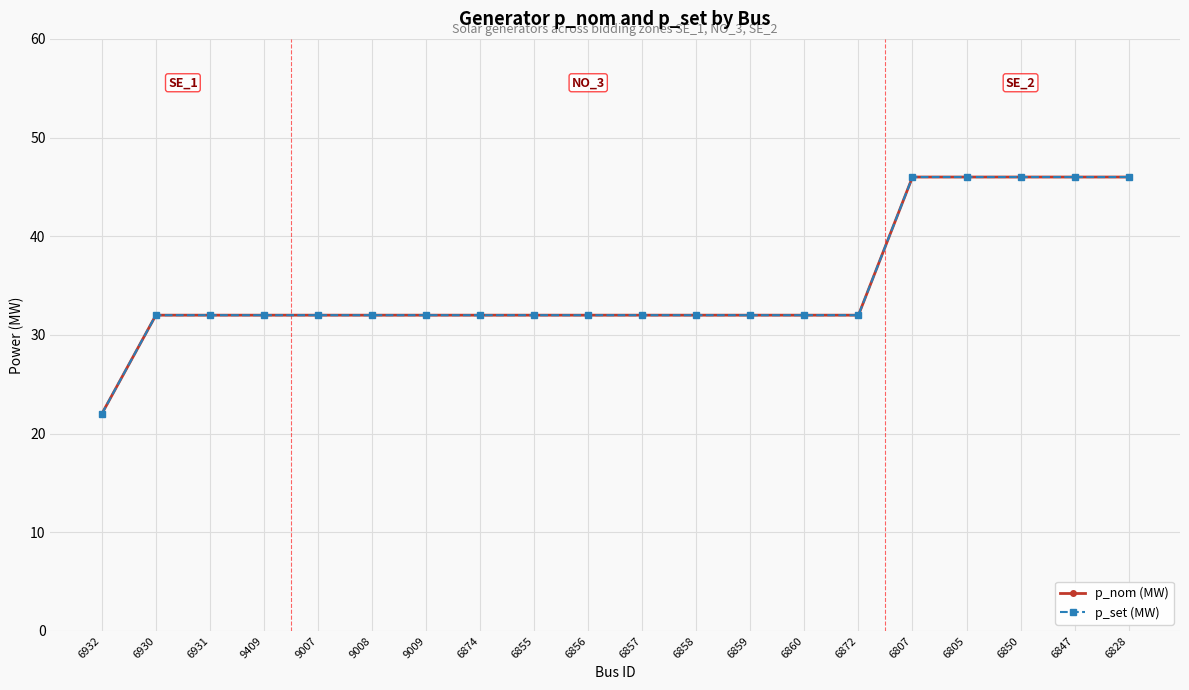

Does the chart have visible grid lines?

Yes